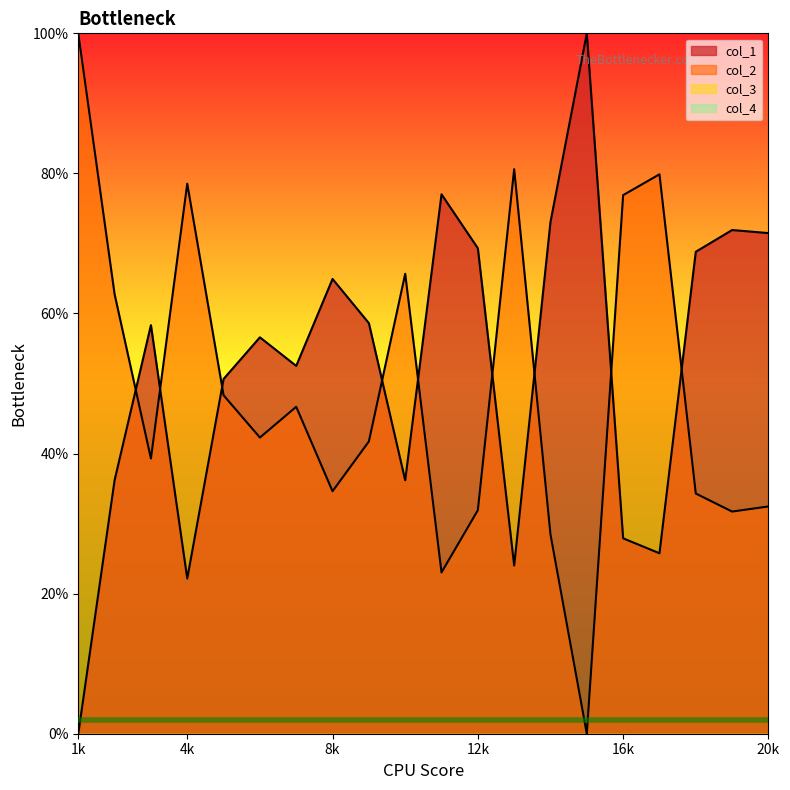

Does the chart display data point markers on the line(s)?

No